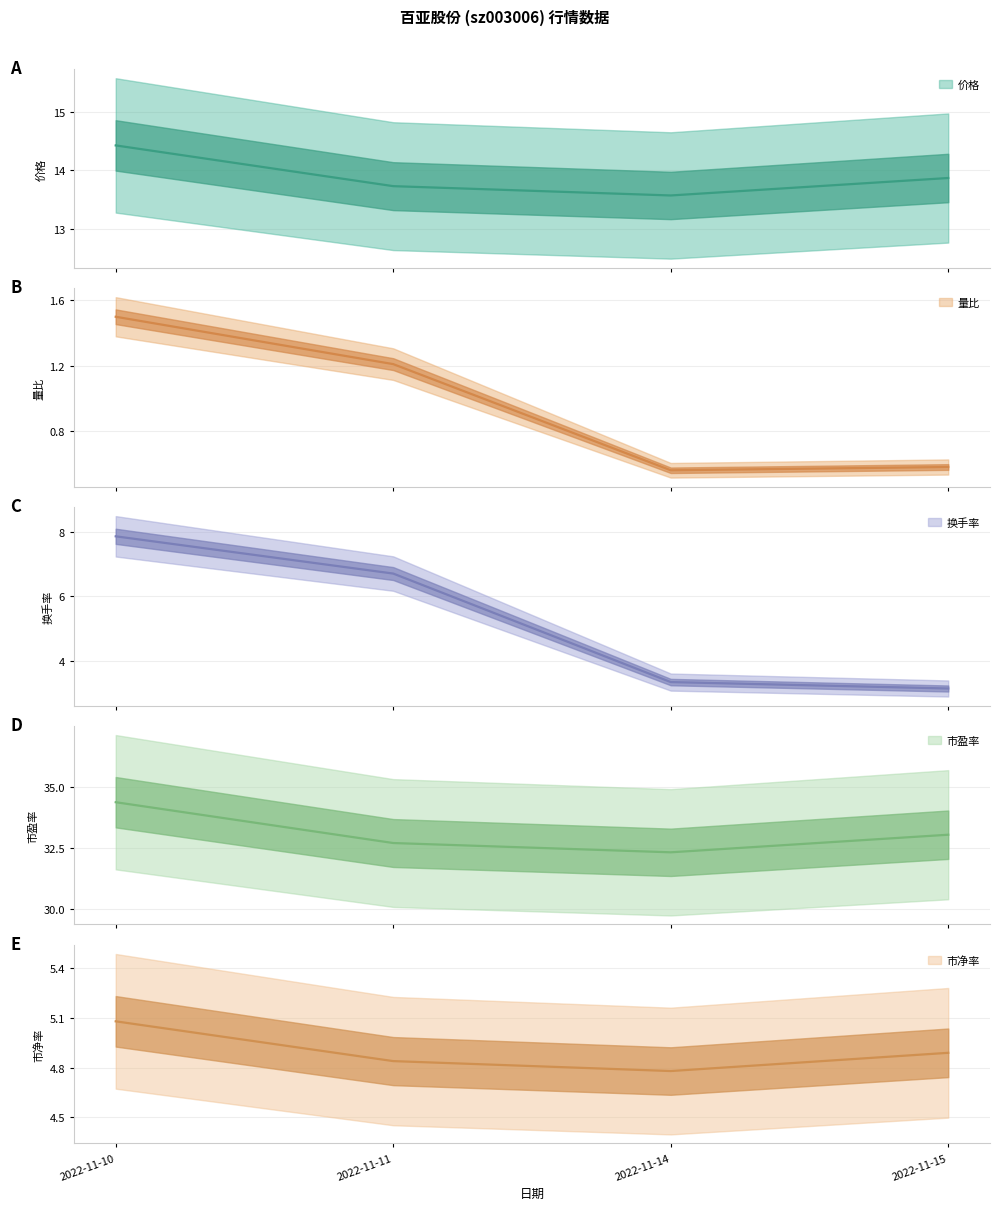

At which category is the sum across all series the highest?

2022-11-10